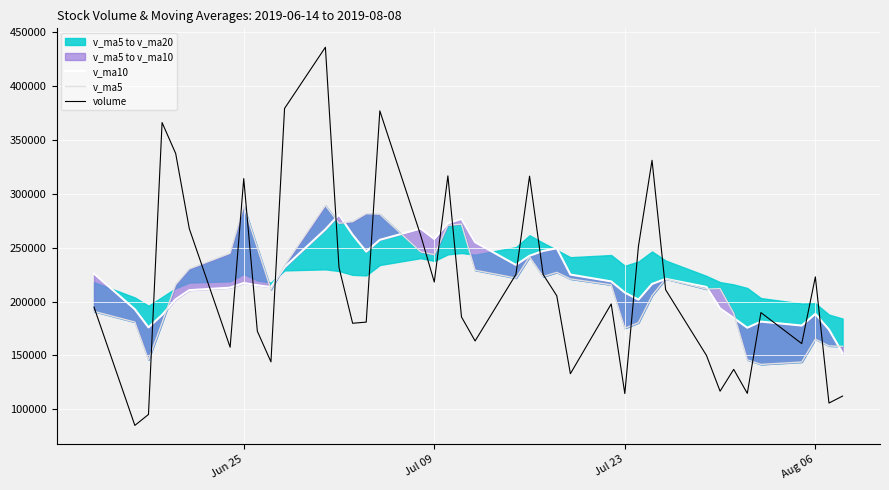

The value of volume at Aug 06 is 222861.9. True or false?

True